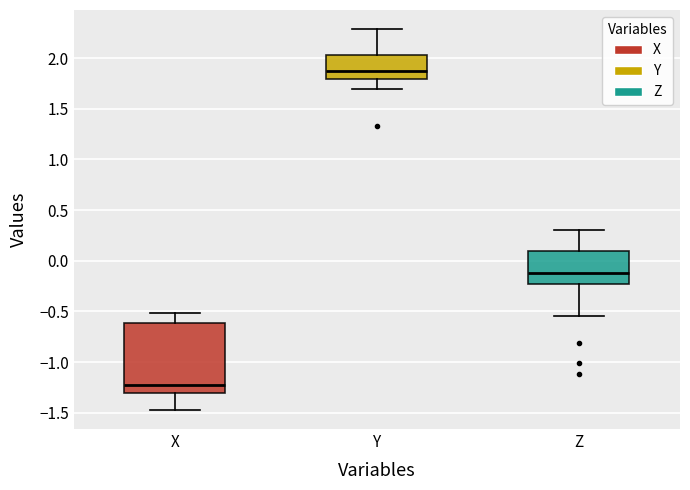

Reading left to right, transcribe this box plot: for each box, give where its median line is, the range the box spans, and where its two whiskers end, as read against the y-axis. The values are not printed on the chart, so give them approximately, as read against the axis.

X: median -1.25, box -1.30 to -0.60, whiskers -1.45 to -0.50
Y: median 1.90, box 1.80 to 2.05, whiskers 1.70 to 2.30
Z: median -0.10, box -0.25 to 0.10, whiskers -0.55 to 0.30